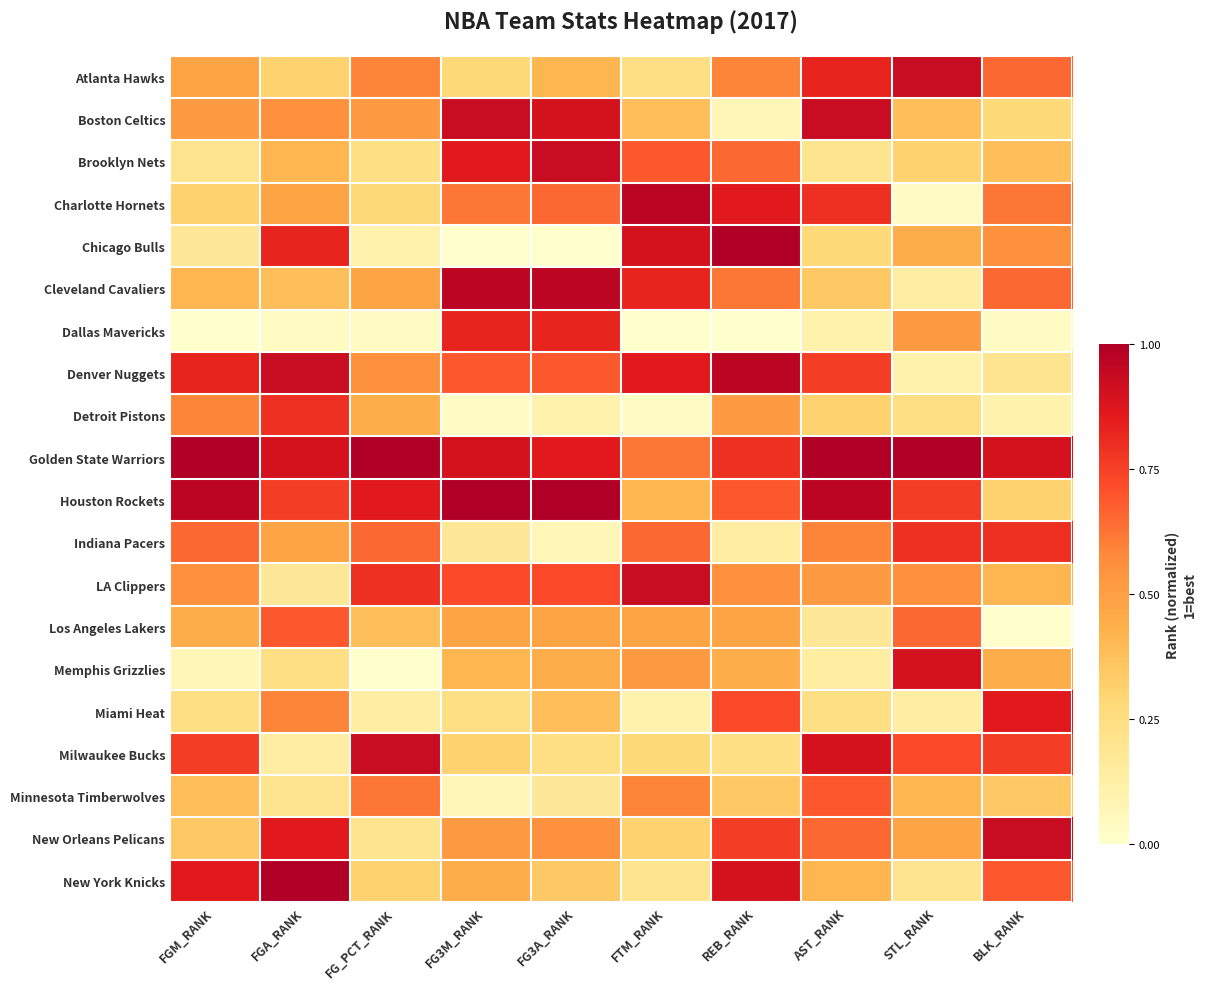

Reading left to right, extract all data points from this chart.

Atlanta Hawks: FGM_RANK=0.5	FGA_RANK=0.3	FG_PCT_RANK=0.6	FG3M_RANK=0.3	FG3A_RANK=0.4	FTM_RANK=0.2	REB_RANK=0.6	AST_RANK=0.8	STL_RANK=0.9	BLK_RANK=0.7
Boston Celtics: FGM_RANK=0.5	FGA_RANK=0.6	FG_PCT_RANK=0.5	FG3M_RANK=0.9	FG3A_RANK=0.9	FTM_RANK=0.4	REB_RANK=0.1	AST_RANK=0.9	STL_RANK=0.4	BLK_RANK=0.3
Brooklyn Nets: FGM_RANK=0.2	FGA_RANK=0.4	FG_PCT_RANK=0.2	FG3M_RANK=0.9	FG3A_RANK=0.9	FTM_RANK=0.7	REB_RANK=0.7	AST_RANK=0.2	STL_RANK=0.3	BLK_RANK=0.4
Charlotte Hornets: FGM_RANK=0.3	FGA_RANK=0.5	FG_PCT_RANK=0.3	FG3M_RANK=0.6	FG3A_RANK=0.7	FTM_RANK=1.0	REB_RANK=0.9	AST_RANK=0.8	STL_RANK=0.0	BLK_RANK=0.6
Chicago Bulls: FGM_RANK=0.2	FGA_RANK=0.8	FG_PCT_RANK=0.1	FG3M_RANK=0.0	FG3A_RANK=0.0	FTM_RANK=0.9	REB_RANK=1.0	AST_RANK=0.3	STL_RANK=0.4	BLK_RANK=0.6
Cleveland Cavaliers: FGM_RANK=0.4	FGA_RANK=0.4	FG_PCT_RANK=0.5	FG3M_RANK=1.0	FG3A_RANK=1.0	FTM_RANK=0.8	REB_RANK=0.6	AST_RANK=0.3	STL_RANK=0.1	BLK_RANK=0.7
Dallas Mavericks: FGM_RANK=0.0	FGA_RANK=0.0	FG_PCT_RANK=0.0	FG3M_RANK=0.8	FG3A_RANK=0.8	FTM_RANK=0.0	REB_RANK=0.0	AST_RANK=0.1	STL_RANK=0.5	BLK_RANK=0.0
Denver Nuggets: FGM_RANK=0.8	FGA_RANK=0.9	FG_PCT_RANK=0.6	FG3M_RANK=0.7	FG3A_RANK=0.7	FTM_RANK=0.9	REB_RANK=1.0	AST_RANK=0.8	STL_RANK=0.1	BLK_RANK=0.2
Detroit Pistons: FGM_RANK=0.6	FGA_RANK=0.8	FG_PCT_RANK=0.4	FG3M_RANK=0.0	FG3A_RANK=0.1	FTM_RANK=0.0	REB_RANK=0.5	AST_RANK=0.3	STL_RANK=0.2	BLK_RANK=0.1
Golden State Warriors: FGM_RANK=1.0	FGA_RANK=0.9	FG_PCT_RANK=1.0	FG3M_RANK=0.9	FG3A_RANK=0.9	FTM_RANK=0.6	REB_RANK=0.8	AST_RANK=1.0	STL_RANK=1.0	BLK_RANK=0.9
Houston Rockets: FGM_RANK=1.0	FGA_RANK=0.8	FG_PCT_RANK=0.9	FG3M_RANK=1.0	FG3A_RANK=1.0	FTM_RANK=0.4	REB_RANK=0.7	AST_RANK=1.0	STL_RANK=0.8	BLK_RANK=0.3
Indiana Pacers: FGM_RANK=0.7	FGA_RANK=0.5	FG_PCT_RANK=0.7	FG3M_RANK=0.2	FG3A_RANK=0.1	FTM_RANK=0.7	REB_RANK=0.1	AST_RANK=0.6	STL_RANK=0.8	BLK_RANK=0.8
LA Clippers: FGM_RANK=0.6	FGA_RANK=0.2	FG_PCT_RANK=0.8	FG3M_RANK=0.7	FG3A_RANK=0.7	FTM_RANK=0.9	REB_RANK=0.6	AST_RANK=0.5	STL_RANK=0.6	BLK_RANK=0.4
Los Angeles Lakers: FGM_RANK=0.4	FGA_RANK=0.7	FG_PCT_RANK=0.4	FG3M_RANK=0.5	FG3A_RANK=0.5	FTM_RANK=0.5	REB_RANK=0.5	AST_RANK=0.2	STL_RANK=0.7	BLK_RANK=0.0
Memphis Grizzlies: FGM_RANK=0.1	FGA_RANK=0.2	FG_PCT_RANK=0.0	FG3M_RANK=0.4	FG3A_RANK=0.4	FTM_RANK=0.5	REB_RANK=0.4	AST_RANK=0.1	STL_RANK=0.9	BLK_RANK=0.4
Miami Heat: FGM_RANK=0.2	FGA_RANK=0.6	FG_PCT_RANK=0.1	FG3M_RANK=0.2	FG3A_RANK=0.4	FTM_RANK=0.1	REB_RANK=0.7	AST_RANK=0.2	STL_RANK=0.1	BLK_RANK=0.9
Milwaukee Bucks: FGM_RANK=0.8	FGA_RANK=0.1	FG_PCT_RANK=0.9	FG3M_RANK=0.3	FG3A_RANK=0.2	FTM_RANK=0.3	REB_RANK=0.2	AST_RANK=0.9	STL_RANK=0.7	BLK_RANK=0.8
Minnesota Timberwolves: FGM_RANK=0.4	FGA_RANK=0.2	FG_PCT_RANK=0.6	FG3M_RANK=0.1	FG3A_RANK=0.2	FTM_RANK=0.6	REB_RANK=0.3	AST_RANK=0.7	STL_RANK=0.4	BLK_RANK=0.3
New Orleans Pelicans: FGM_RANK=0.3	FGA_RANK=0.9	FG_PCT_RANK=0.2	FG3M_RANK=0.5	FG3A_RANK=0.6	FTM_RANK=0.3	REB_RANK=0.8	AST_RANK=0.7	STL_RANK=0.5	BLK_RANK=0.9
New York Knicks: FGM_RANK=0.9	FGA_RANK=1.0	FG_PCT_RANK=0.3	FG3M_RANK=0.4	FG3A_RANK=0.3	FTM_RANK=0.2	REB_RANK=0.9	AST_RANK=0.4	STL_RANK=0.2	BLK_RANK=0.7